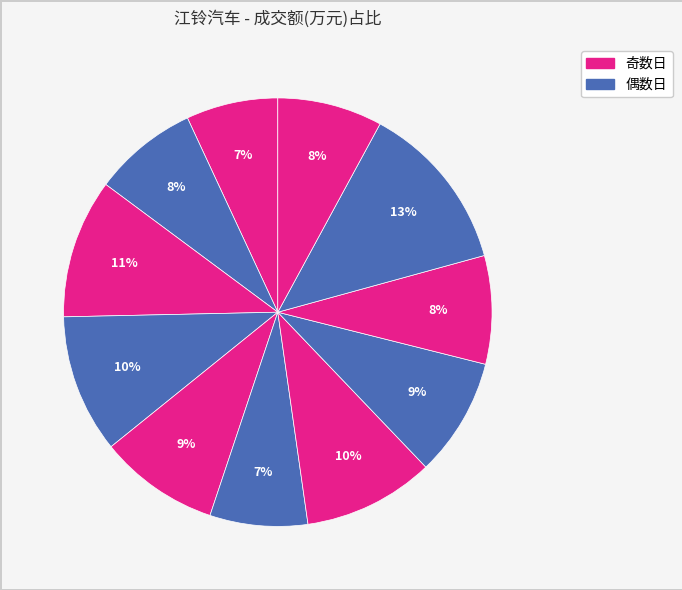

To the nearest percent, what is the difference between the largest and smallest slice percentages?

6%